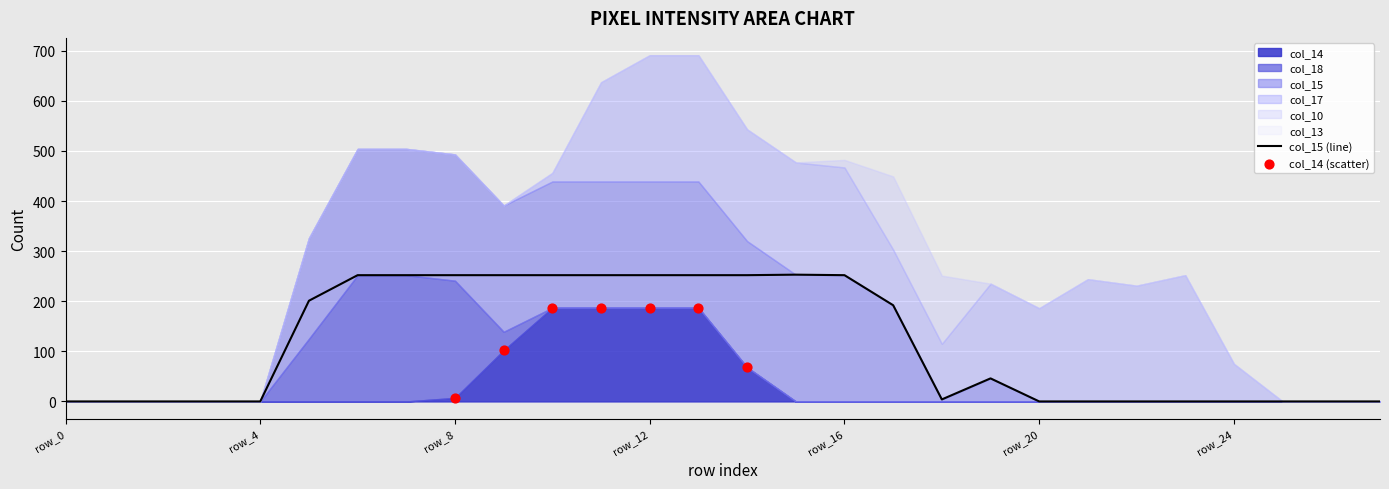

What are all the series names shown in the legend?

col_14, col_18, col_15, col_17, col_10, col_13